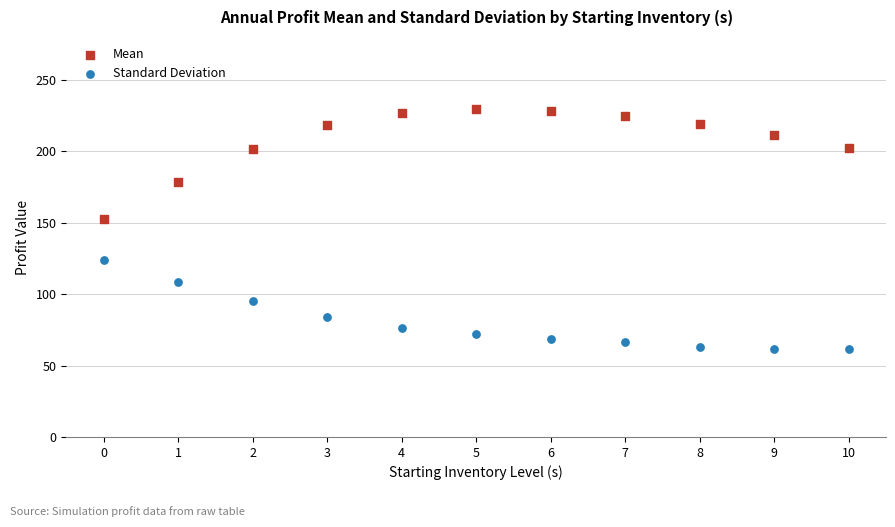

Which series contains the highest Y value?

Mean